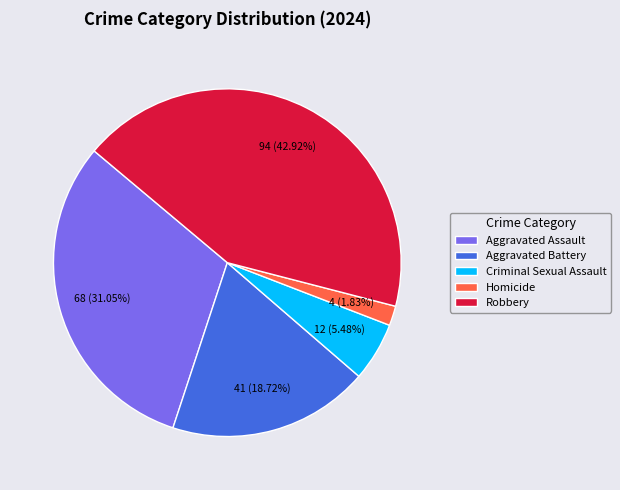

Is the sum of Aggravated Assault and Criminal Sexual Assault greater than half?

No